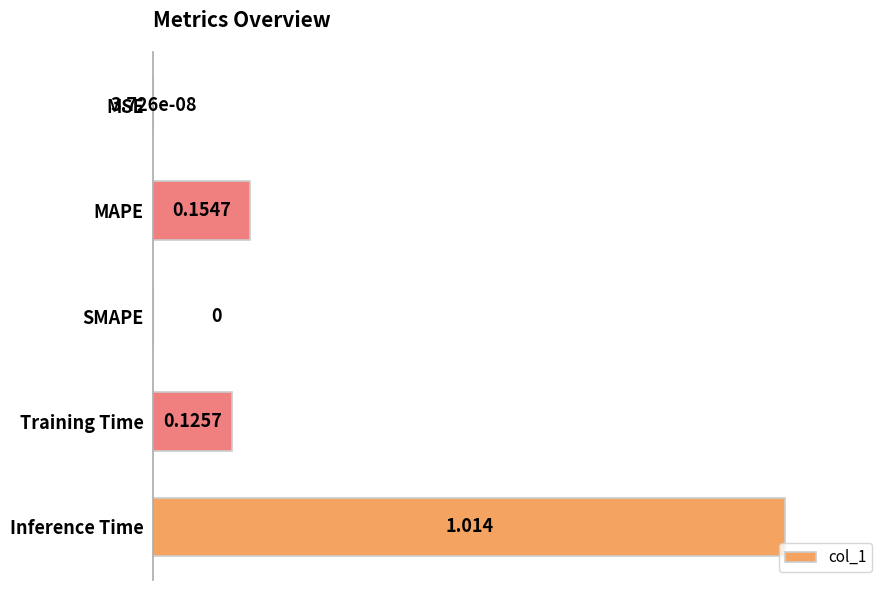

What is the average value?

0.3